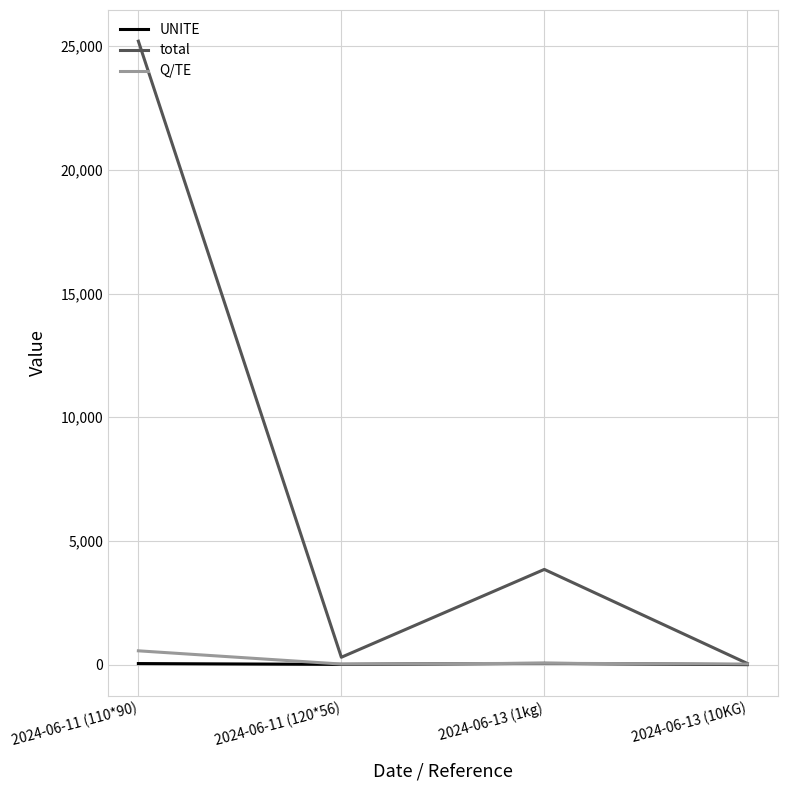

Which series has the largest total across all categories?

total